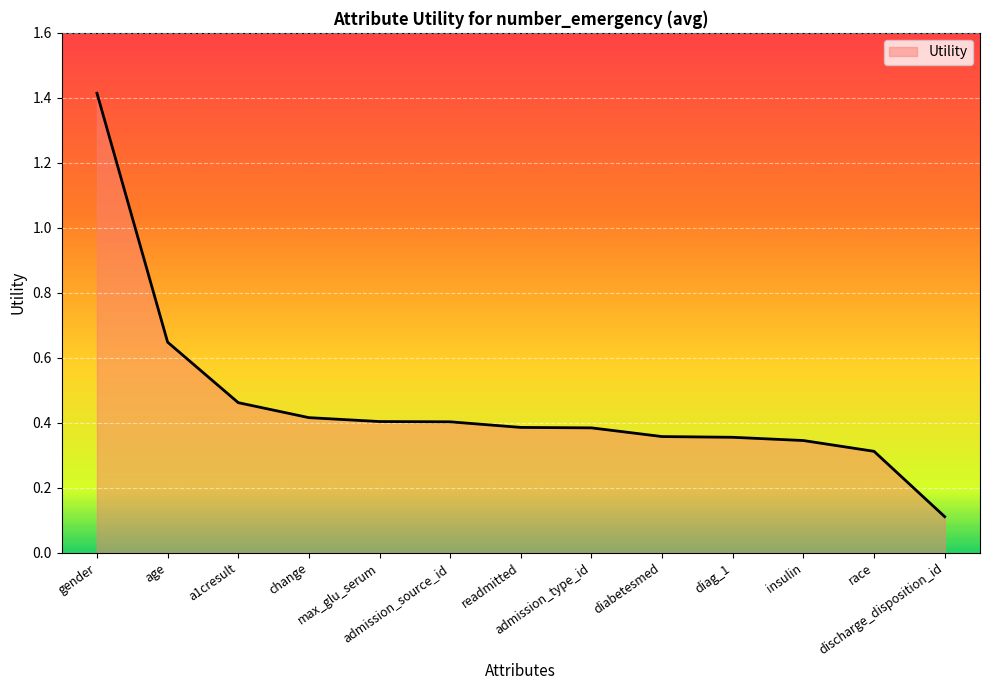

What is the difference between the maximum and minimum values?

1.3